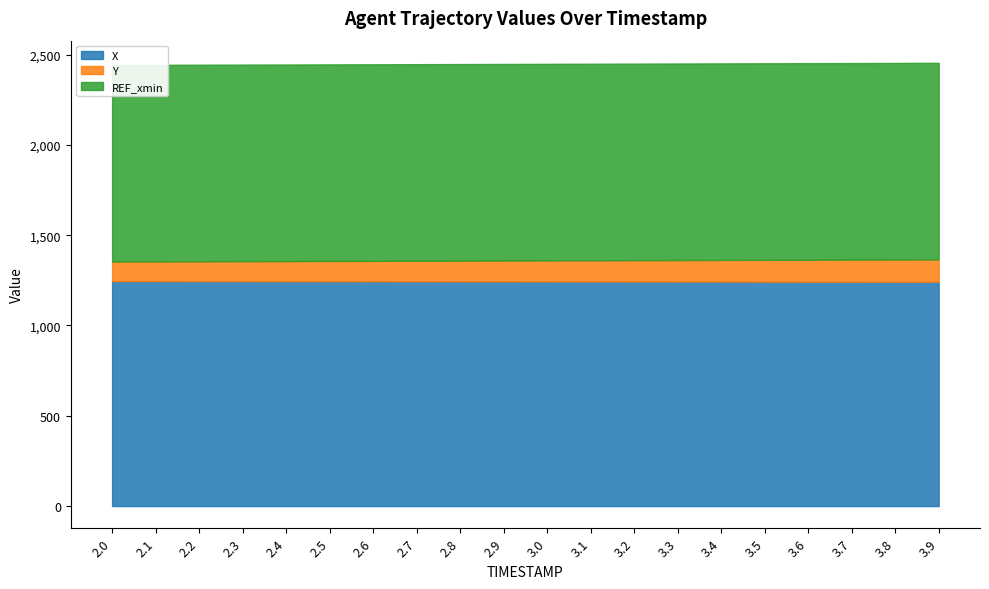

What are all the series names shown in the legend?

X, Y, REF_xmin